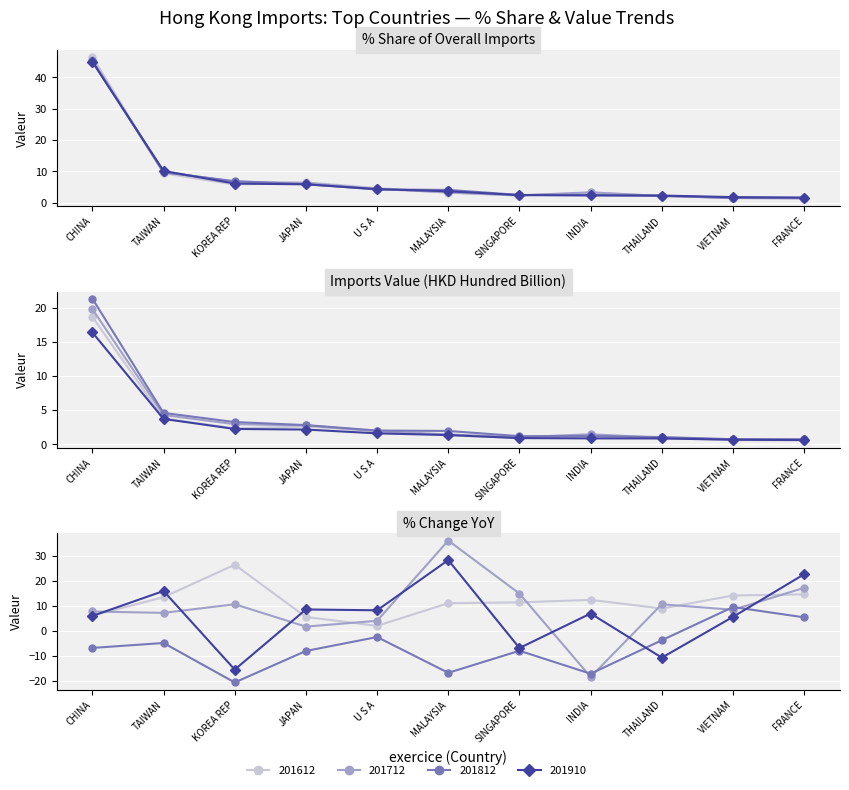

What is the difference between the highest and lowest values at THAILAND?

0.1